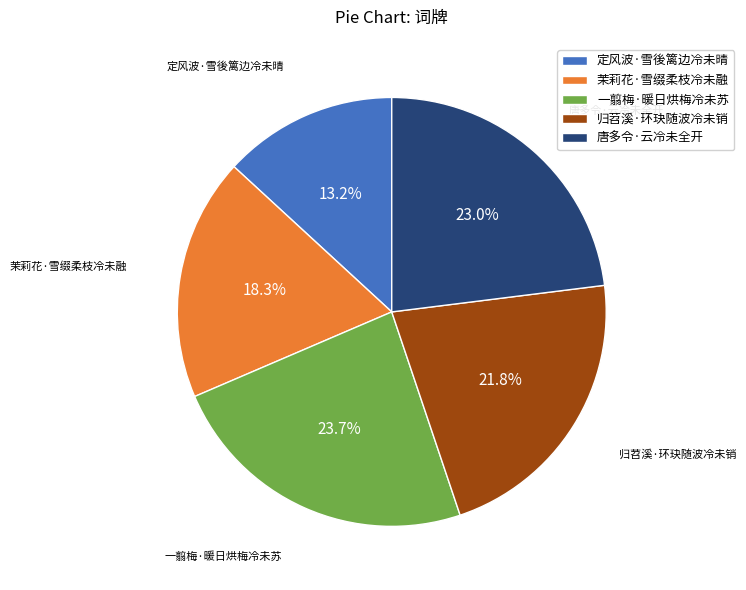

Is there any slice that represents more than half of the pie?

No